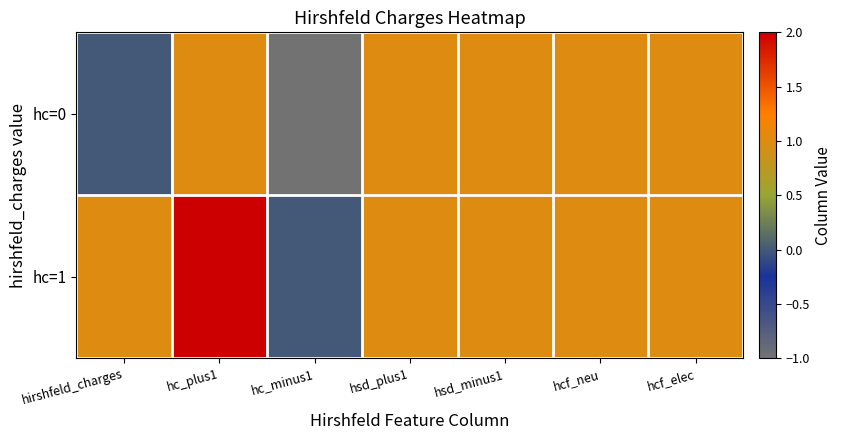

List the series in order of their overall mean, highest first.

hc=1, hc=0